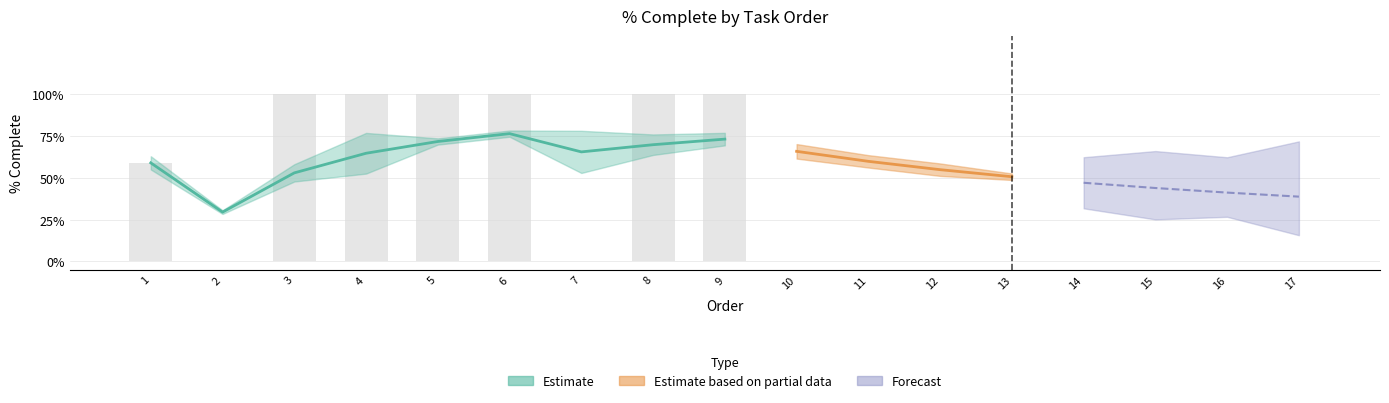

Is it true that Forecast equals 1.5 at 3?

False